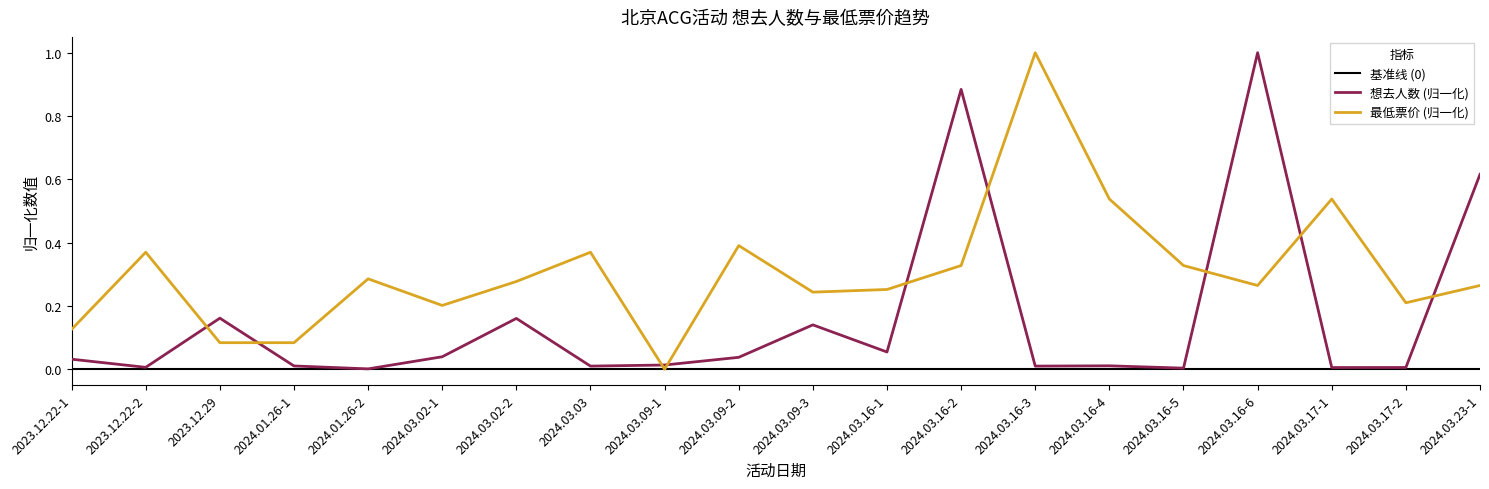

Is the value of 基准线 (0) at 2024.03.16-4 greater than the value of 最低票价 (归一化) at 2024.03.02-2?

No